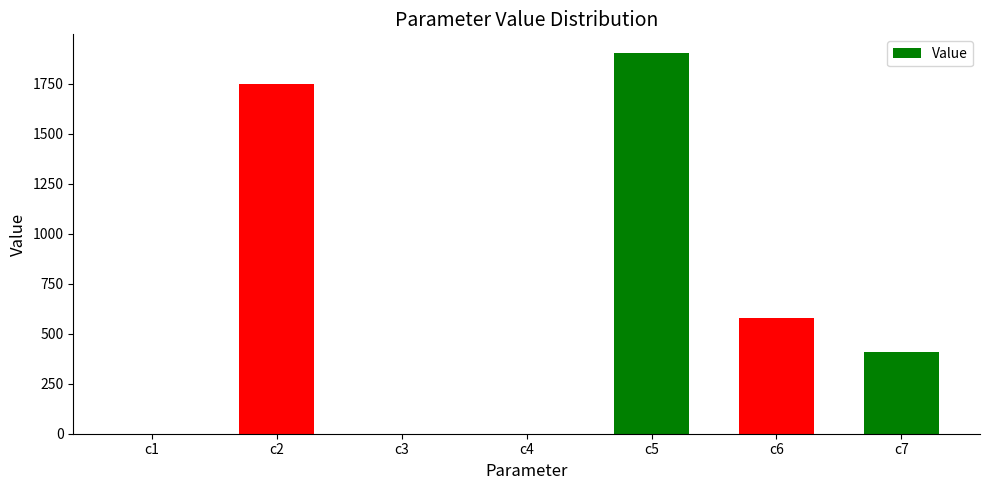

Which label corresponds to the largest value in the chart?

c5